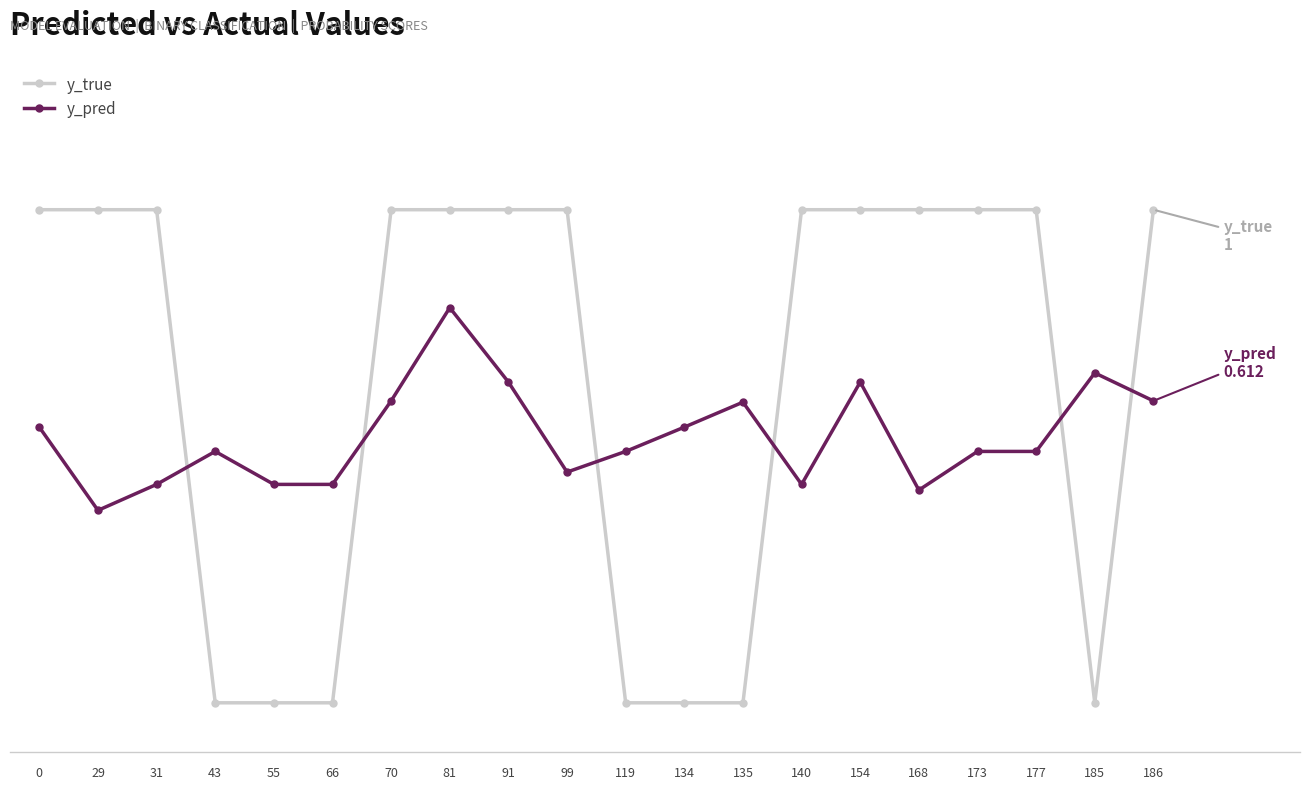

Between 29 and 43, which series saw the biggest shift?

y_true